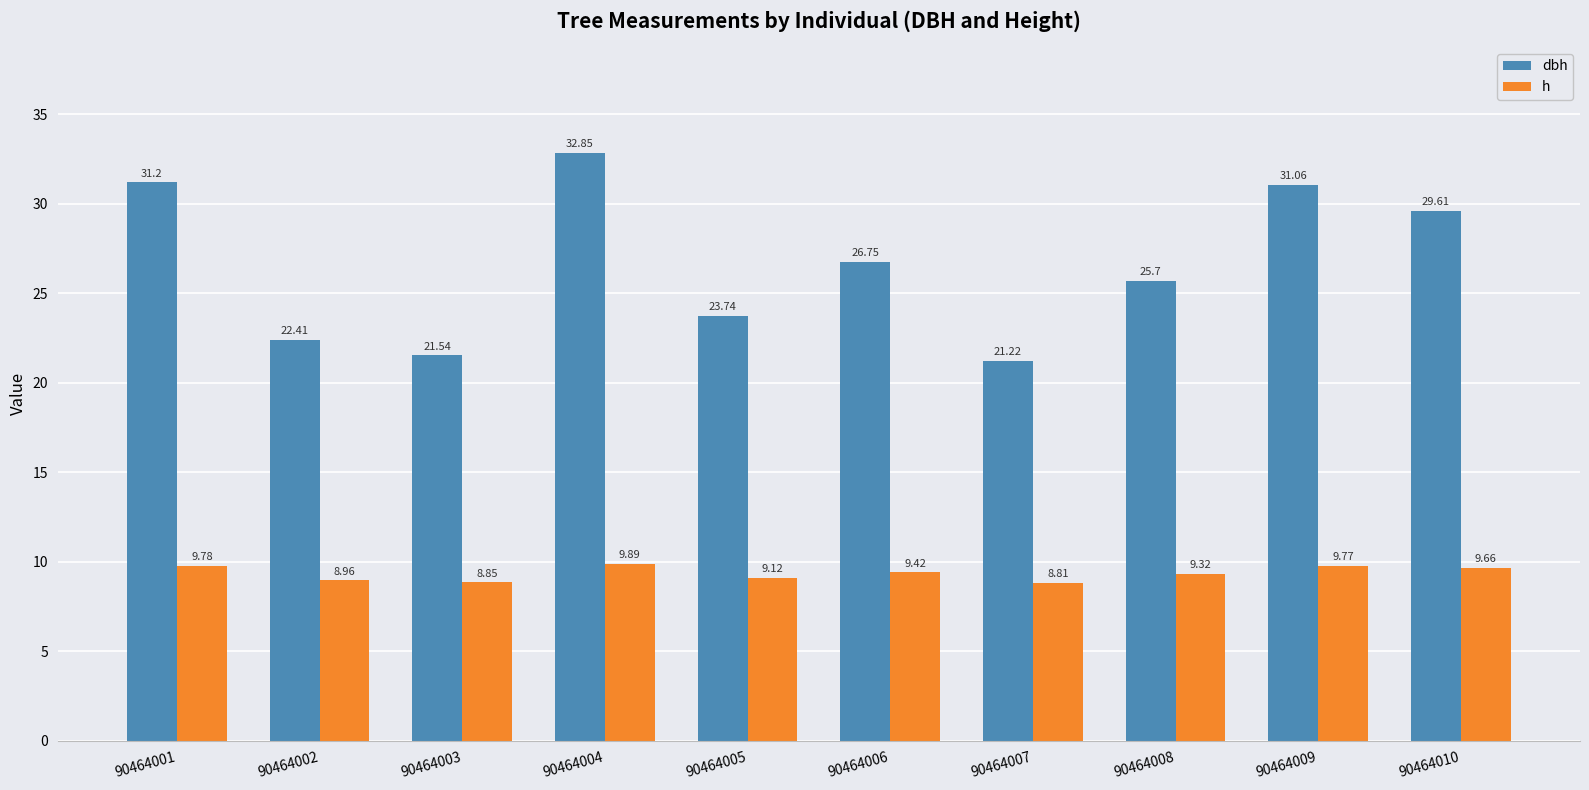

How many data points in h are above 9?

7